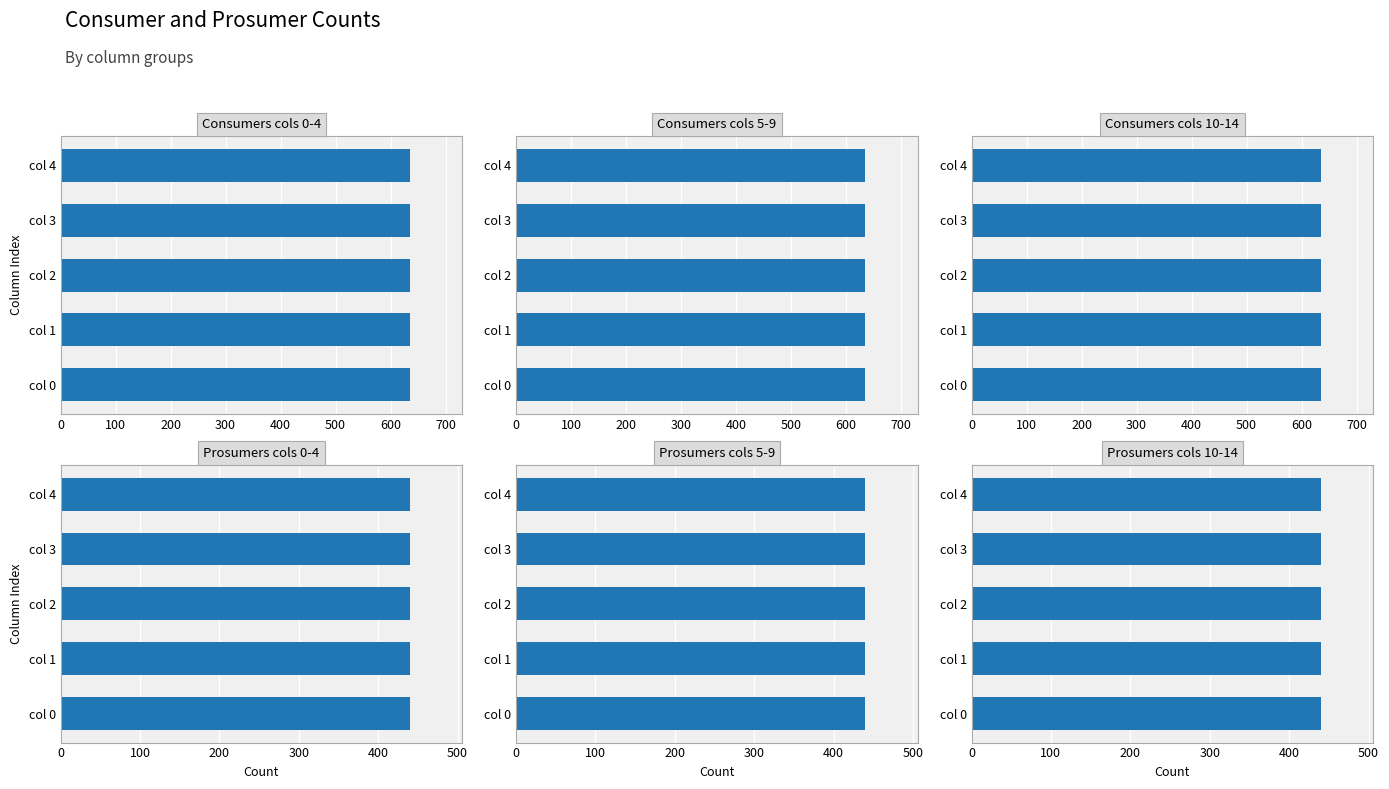

The Consumers series shows 438 at 1. True or false?

False